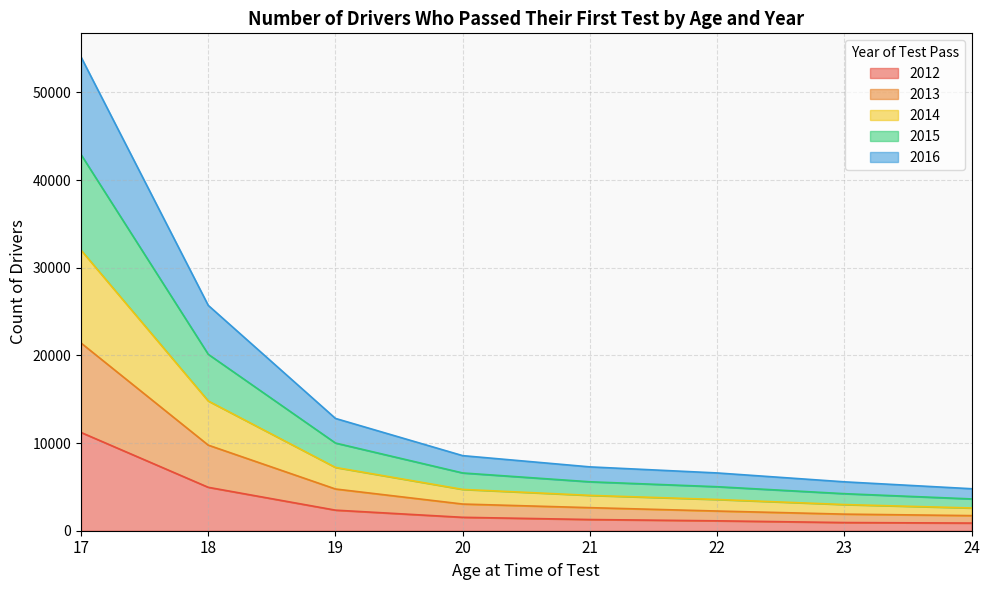

What are all the series names shown in the legend?

2012, 2013, 2014, 2015, 2016